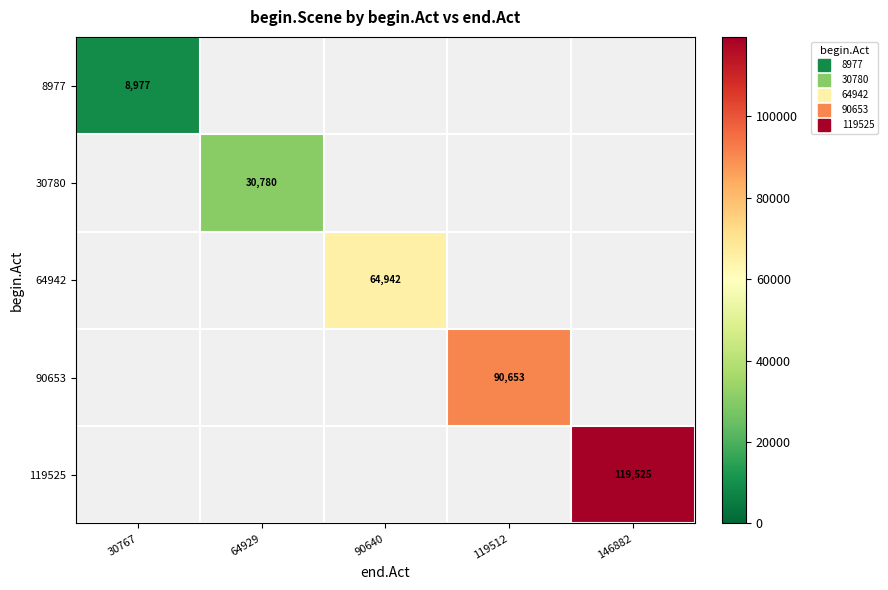

At 30767, list the series in order from largest to smallest.

8977, 30780, 64942, 90653, 119525